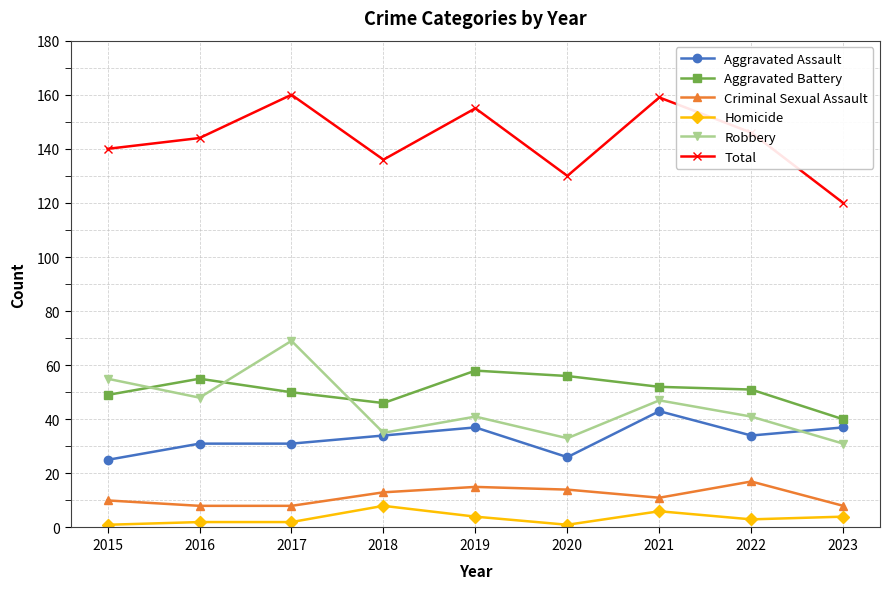

What is the value of the Aggravated Battery point at the 1st from the left?

49